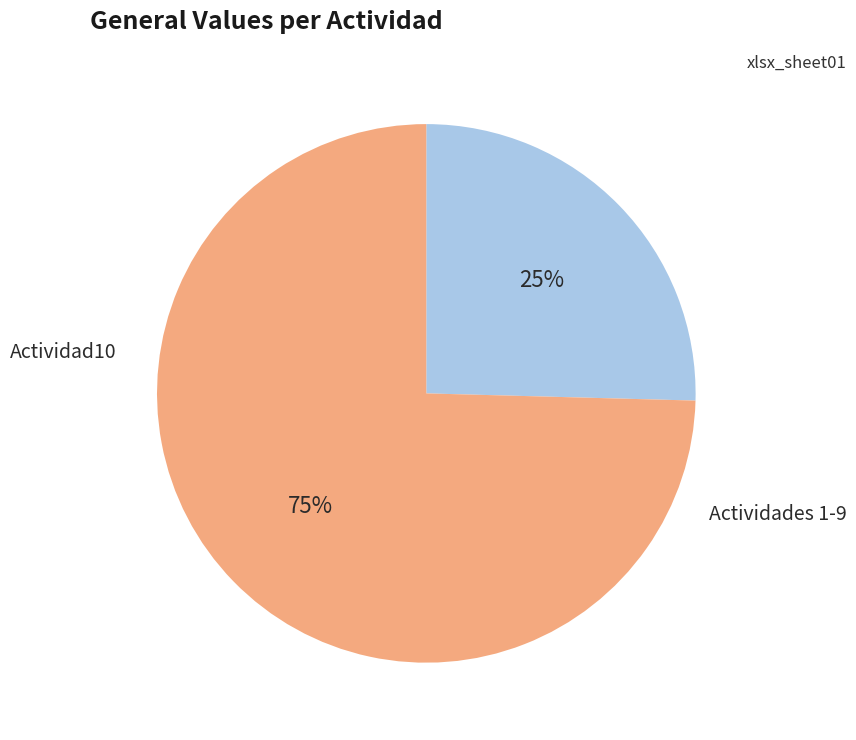

Is there a majority slice in this chart?

Yes